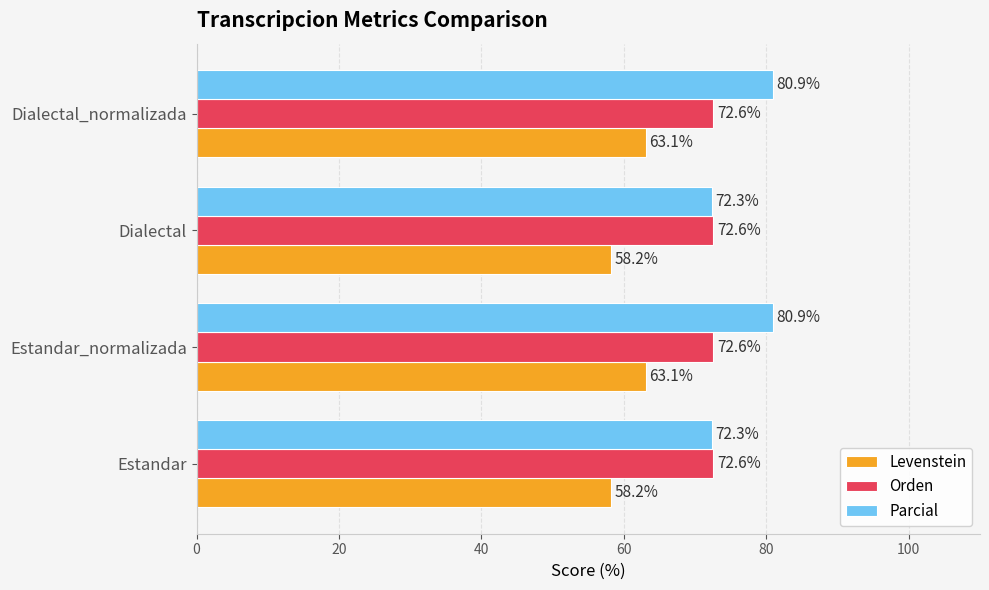

Which series has the largest total across all categories?

Parcial